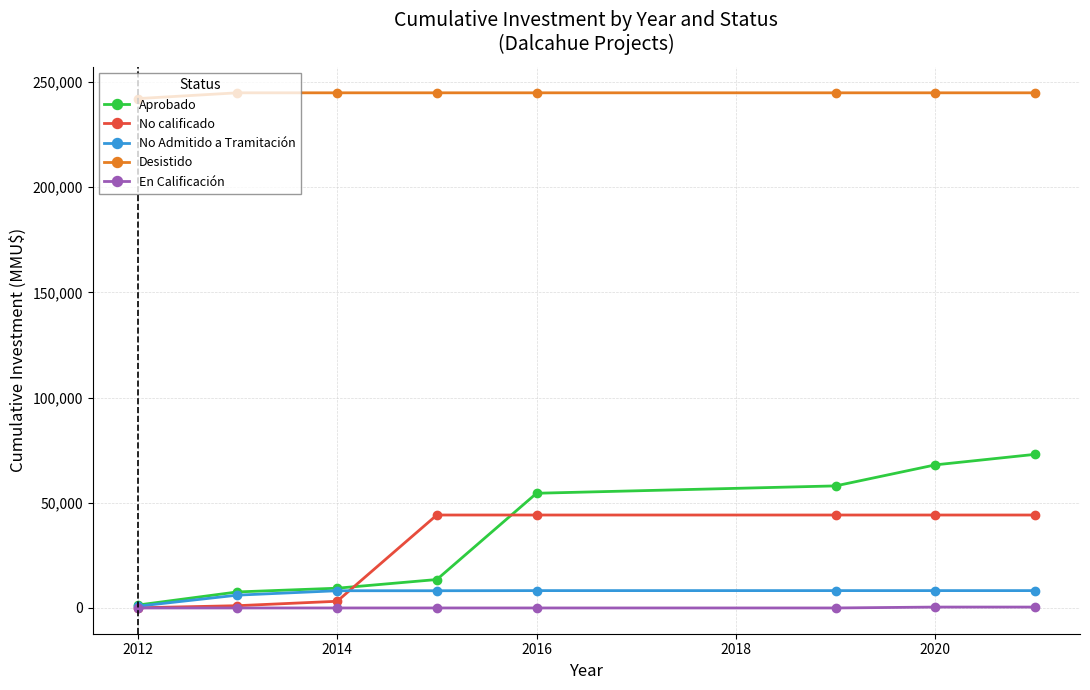

True or false: Aprobado and Desistido cross at least once.

False